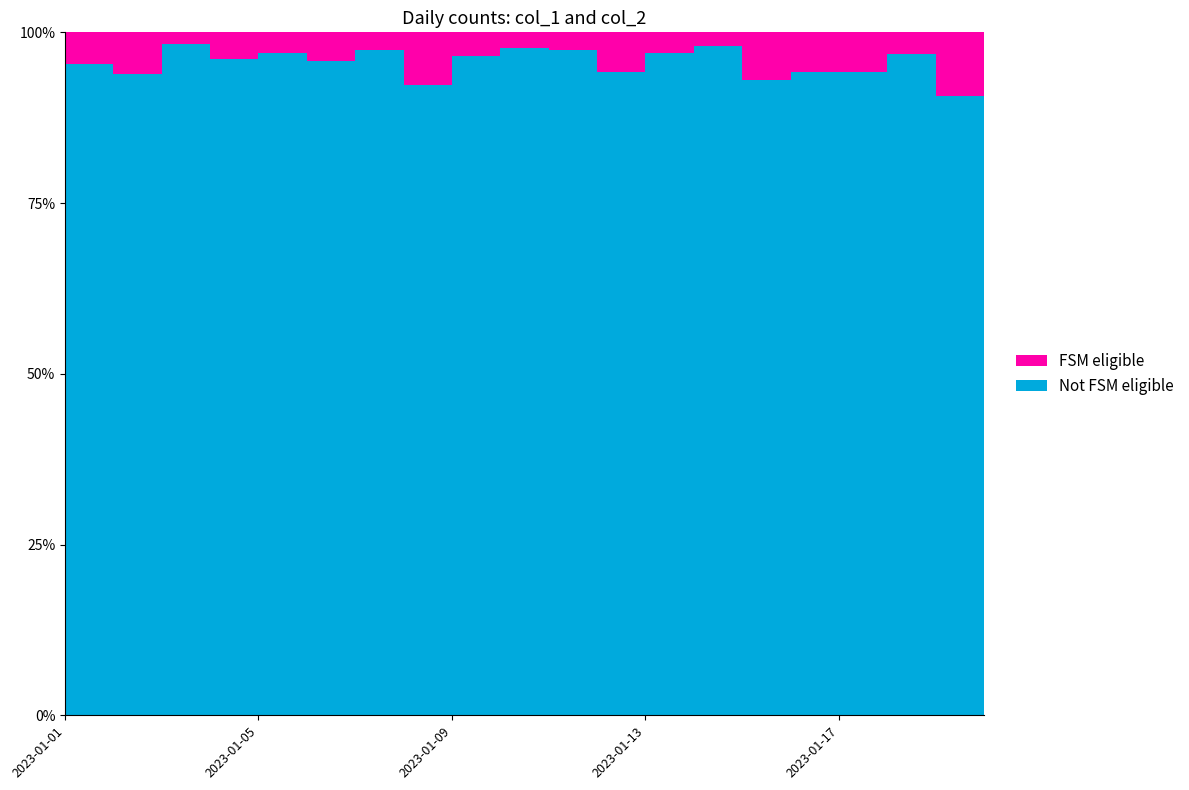

Reading right to left, transcribe all the data shown in this chart.

col_1: 2023-01-20=52	2023-01-19=58	2023-01-18=61	2023-01-17=65	2023-01-16=81	2023-01-15=53	2023-01-14=50	2023-01-13=63	2023-01-12=82	2023-01-11=76	2023-01-10=83	2023-01-09=112	2023-01-08=84	2023-01-07=74	2023-01-06=92	2023-01-05=98	2023-01-04=99	2023-01-03=117	2023-01-02=137	2023-01-01=104
col_2: 2023-01-20=2	2023-01-19=6	2023-01-18=2	2023-01-17=4	2023-01-16=5	2023-01-15=4	2023-01-14=1	2023-01-13=2	2023-01-12=5	2023-01-11=2	2023-01-10=2	2023-01-09=4	2023-01-08=7	2023-01-07=2	2023-01-06=4	2023-01-05=3	2023-01-04=4	2023-01-03=2	2023-01-02=9	2023-01-01=5